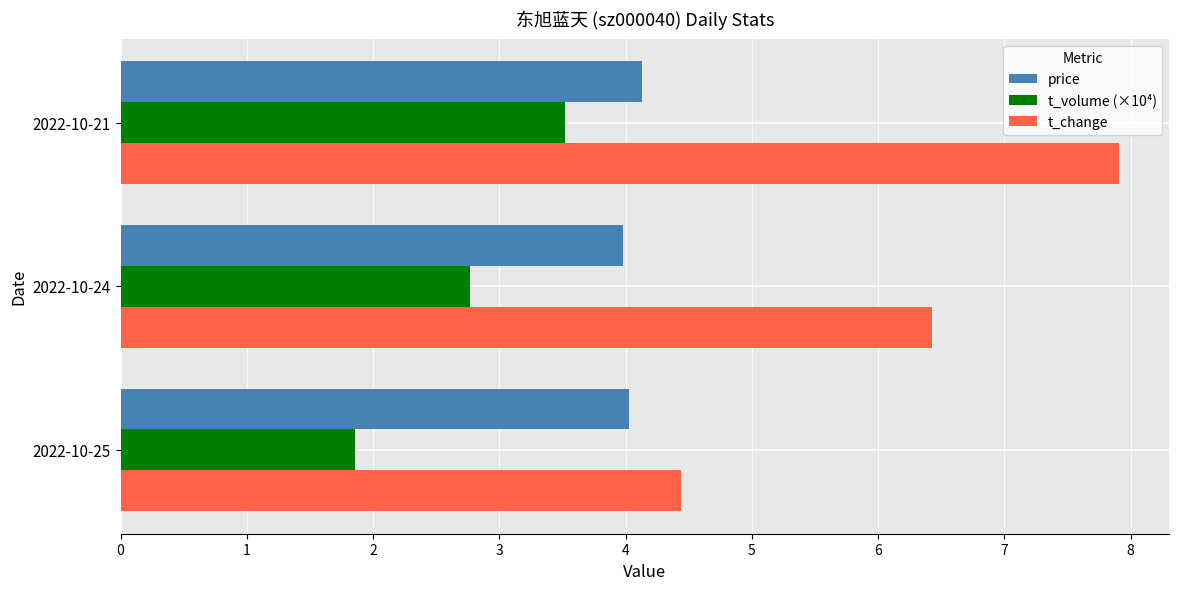

How many values in the t_change series exceed 6?

2